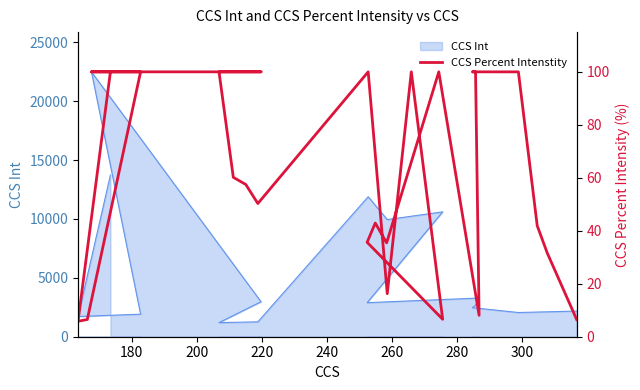

Is it true that the value at 18 is 11.4?

False